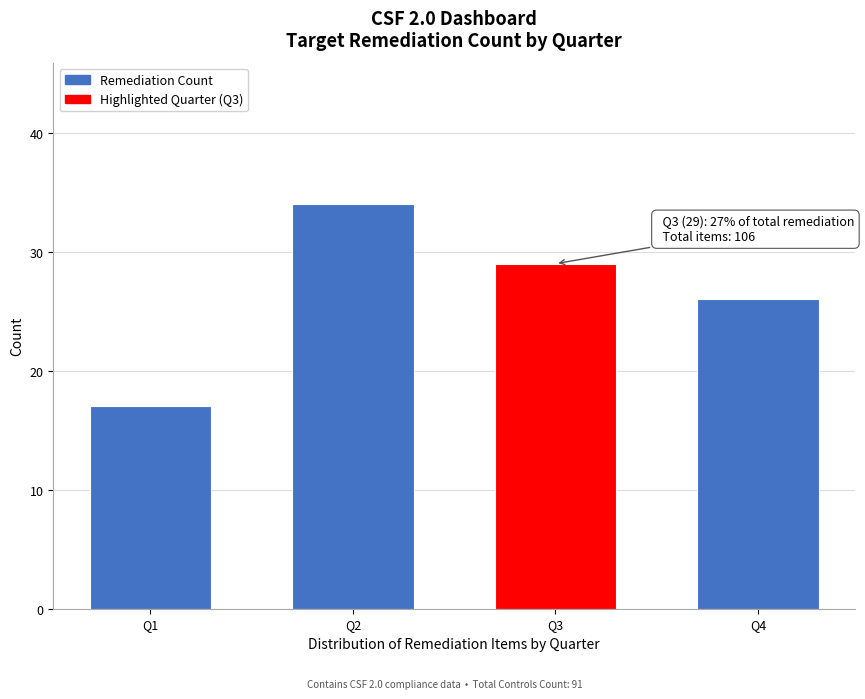

Reading right to left, transcribe all the data shown in this chart.

Q4=26	Q3=29	Q2=34	Q1=17